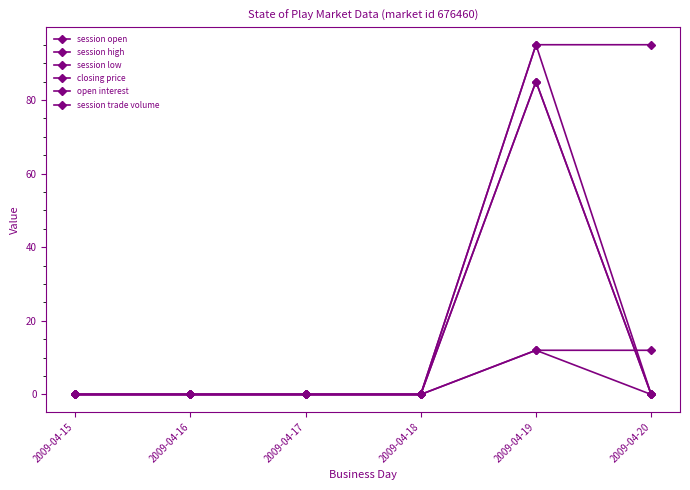

List the labels in order of session open value, smallest first.

2009-04-15, 2009-04-16, 2009-04-17, 2009-04-18, 2009-04-20, 2009-04-19